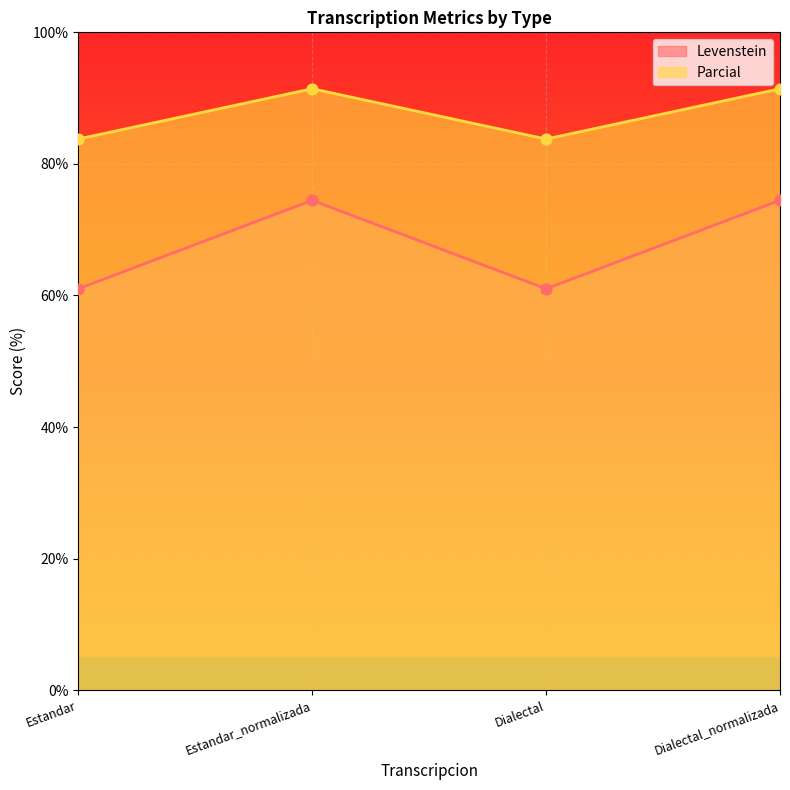

What are all the series names shown in the legend?

Levenstein, Parcial